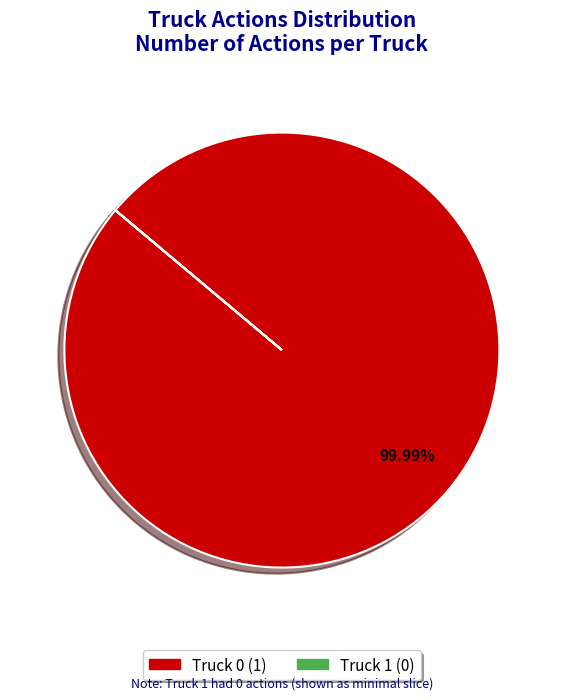

Is Truck 0 the majority of the pie?

Yes